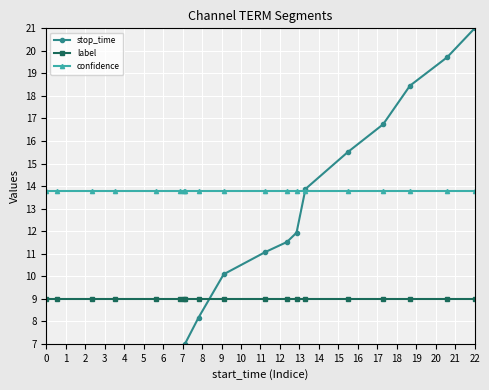

True or false: stop_time has more than 2 points higher than both neighbors.

False